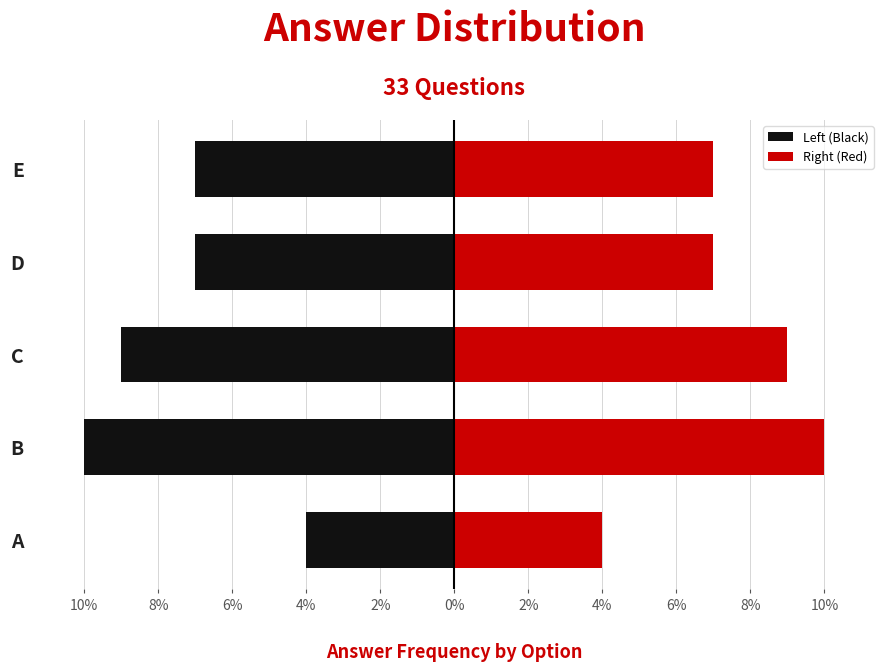

What is the sum of all Right (Red) values?

37